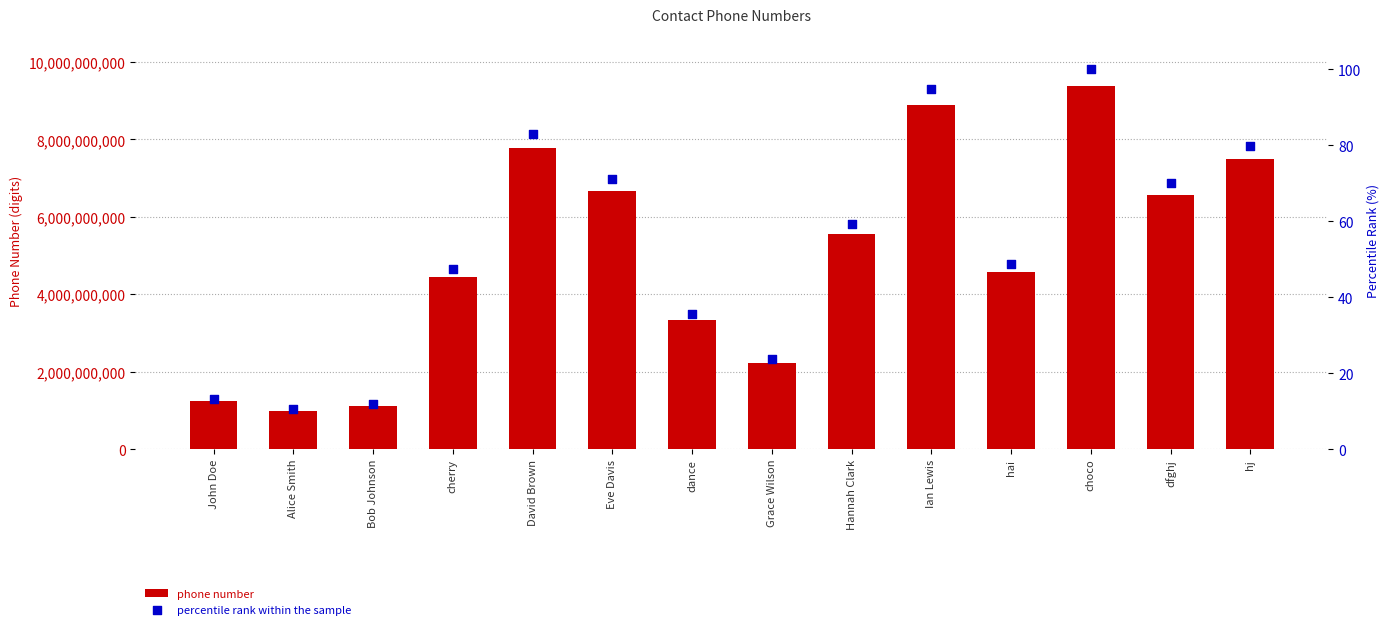

Which series has the widest spread of Y values?

phone number